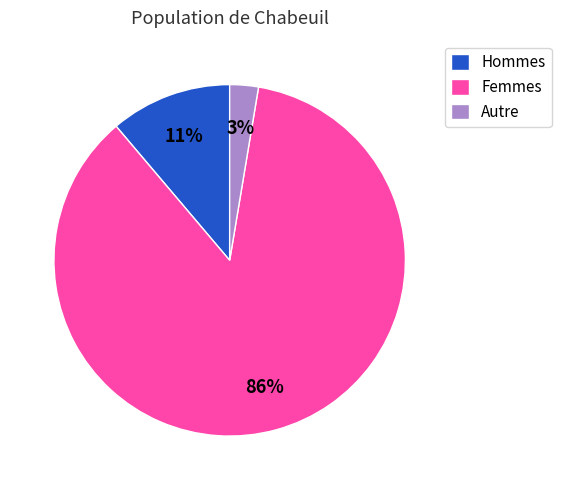

True or false: Femmes accounts for 86% of the total.

True